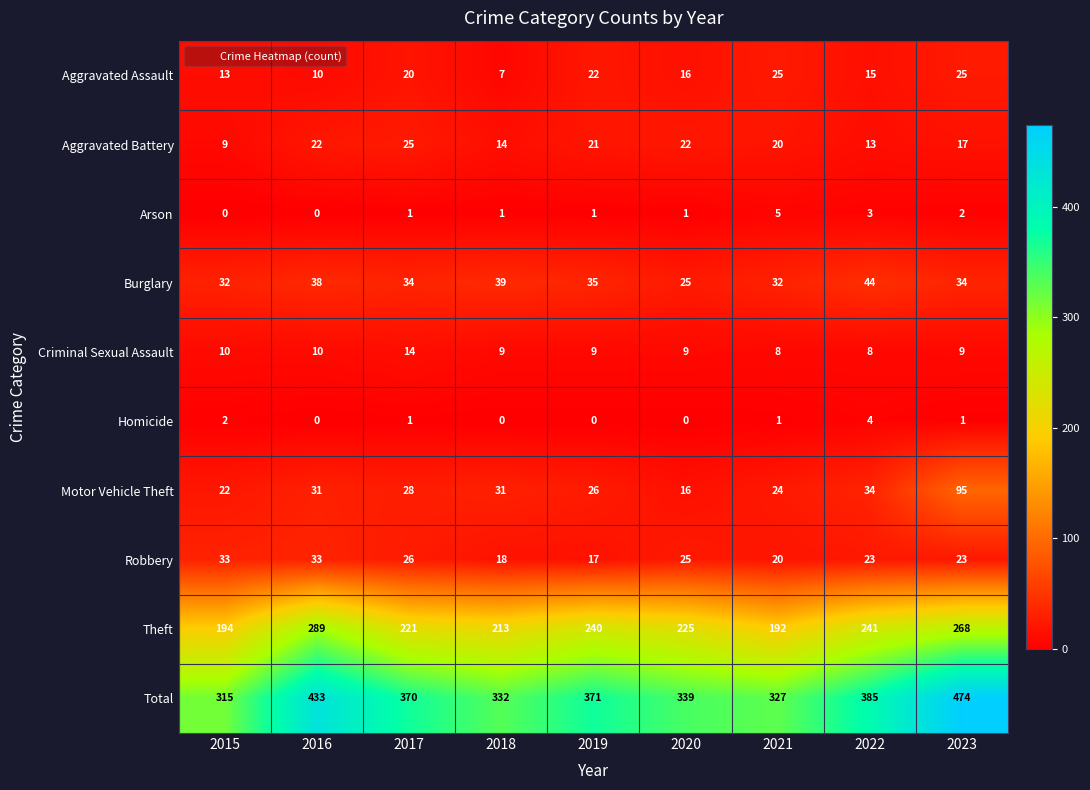

At which label does Theft reach its minimum?

2021